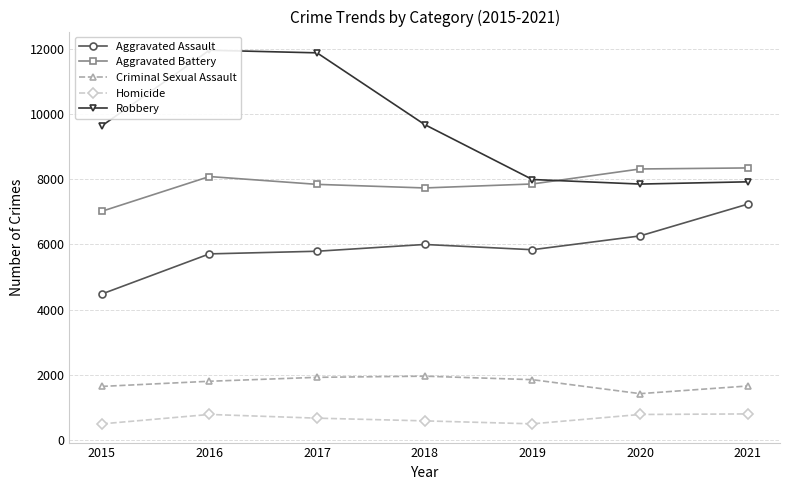

How many interior local peaks does the Homicide series have?

1